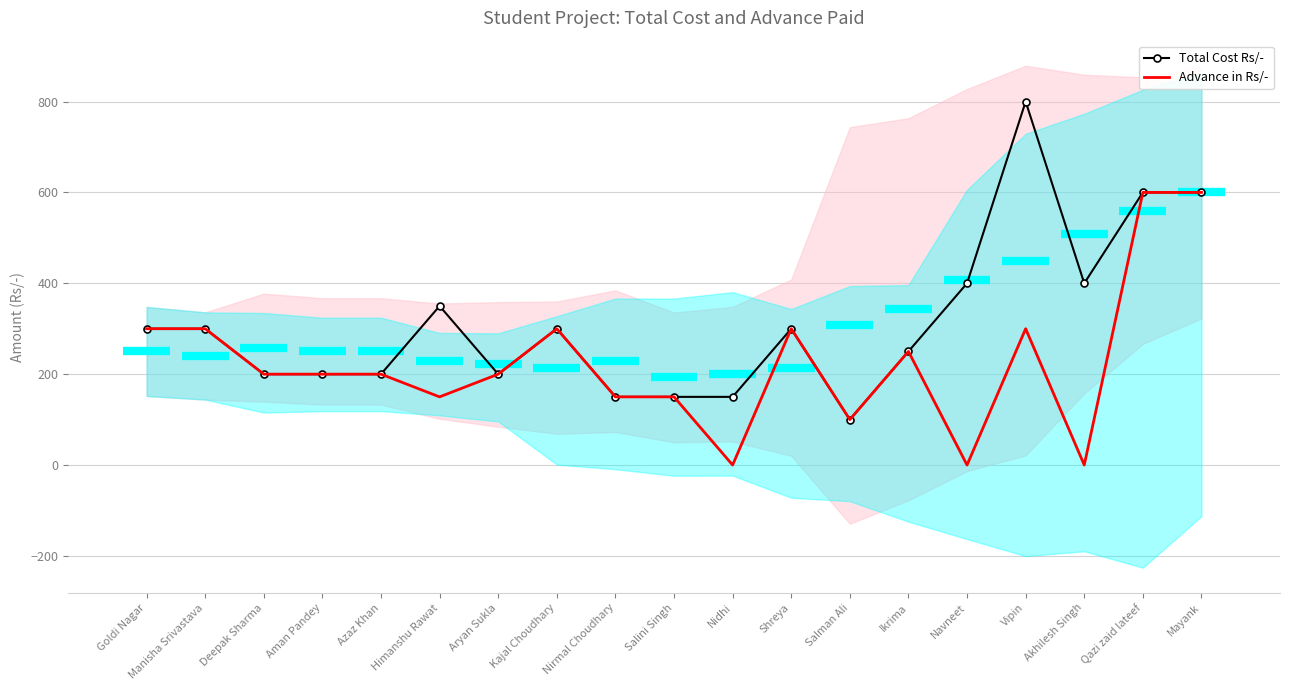

Which category has the highest value across all series?

Vipin